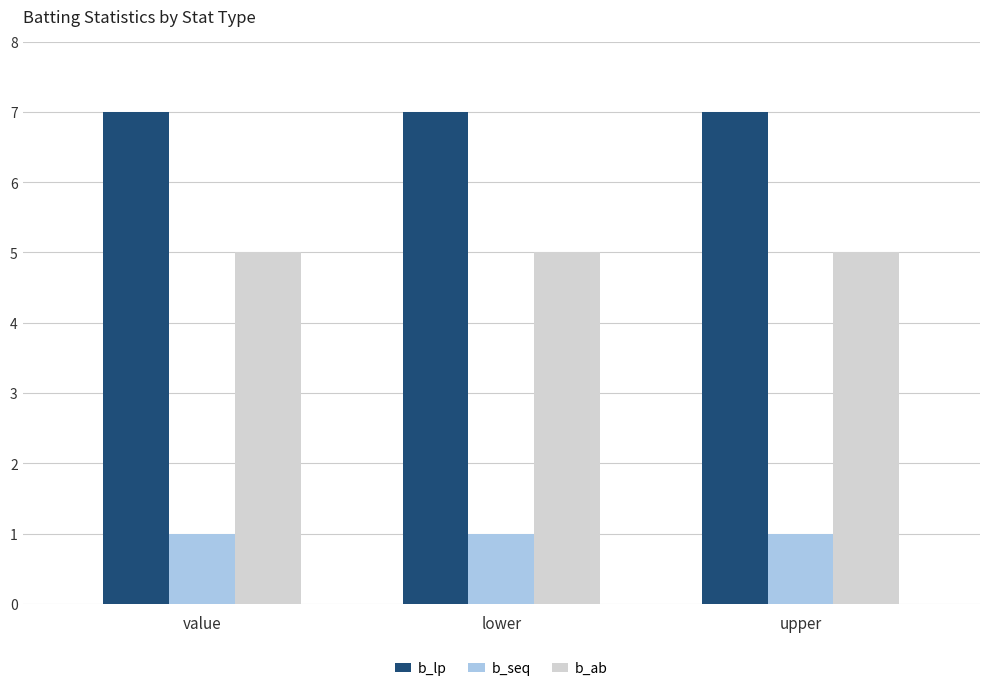

True or false: b_lp has a value of 7 at value.

True